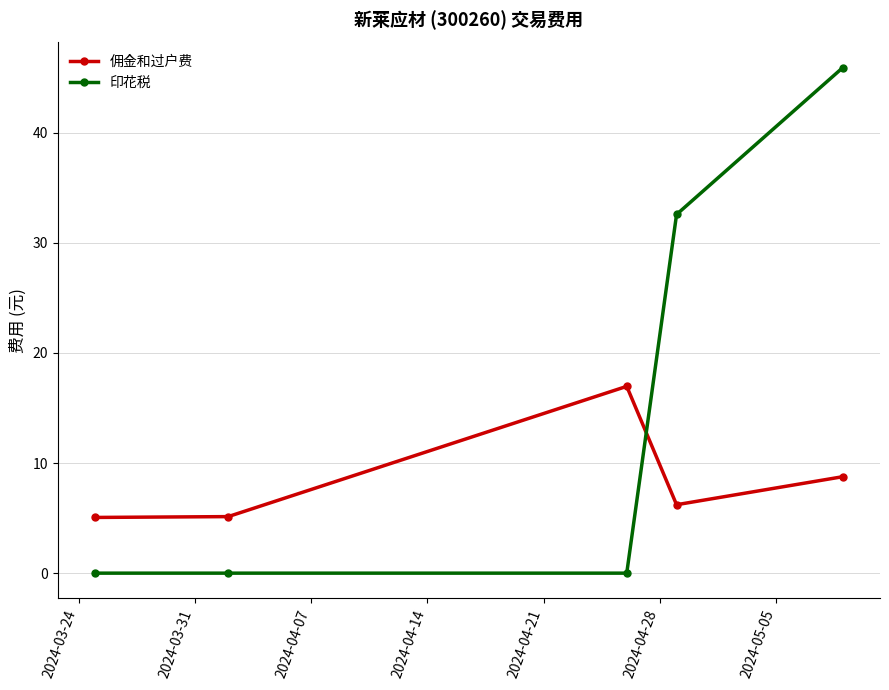

Which series has the largest total across all categories?

印花税